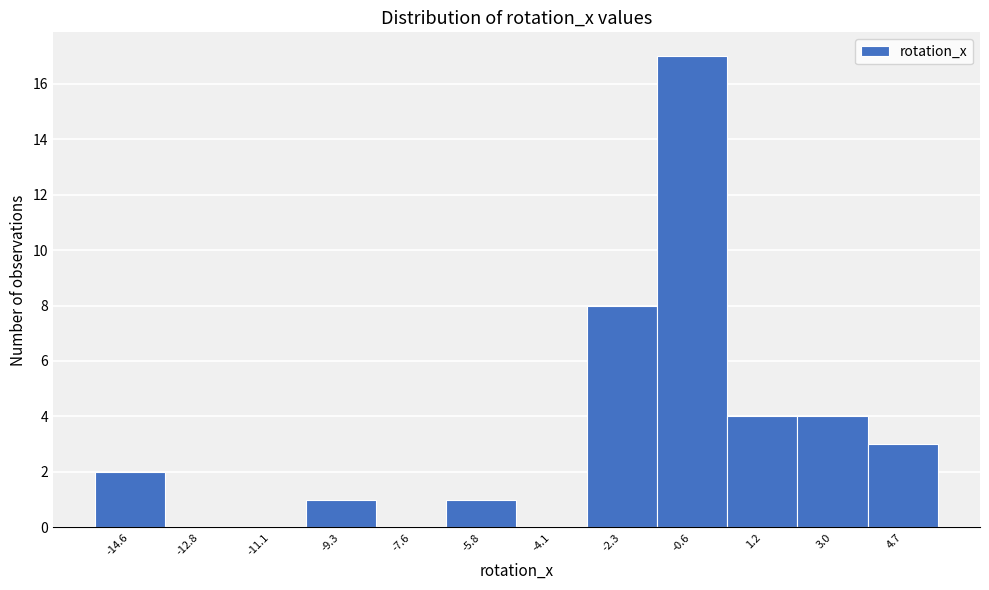

Reading left to right, transcribe all the data shown in this chart.

-14.6=2	-12.8=0	-11.1=0	-9.3=1	-7.6=0	-5.8=1	-4.1=0	-2.3=8	-0.6=17	1.2=4	3.0=4	4.7=3